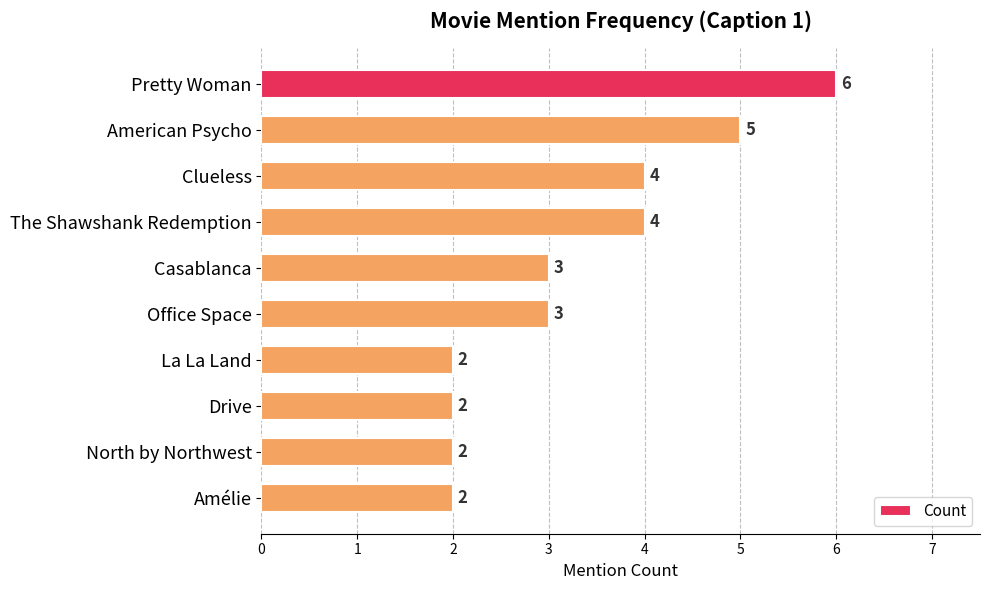

What is the greatest value displayed?

6